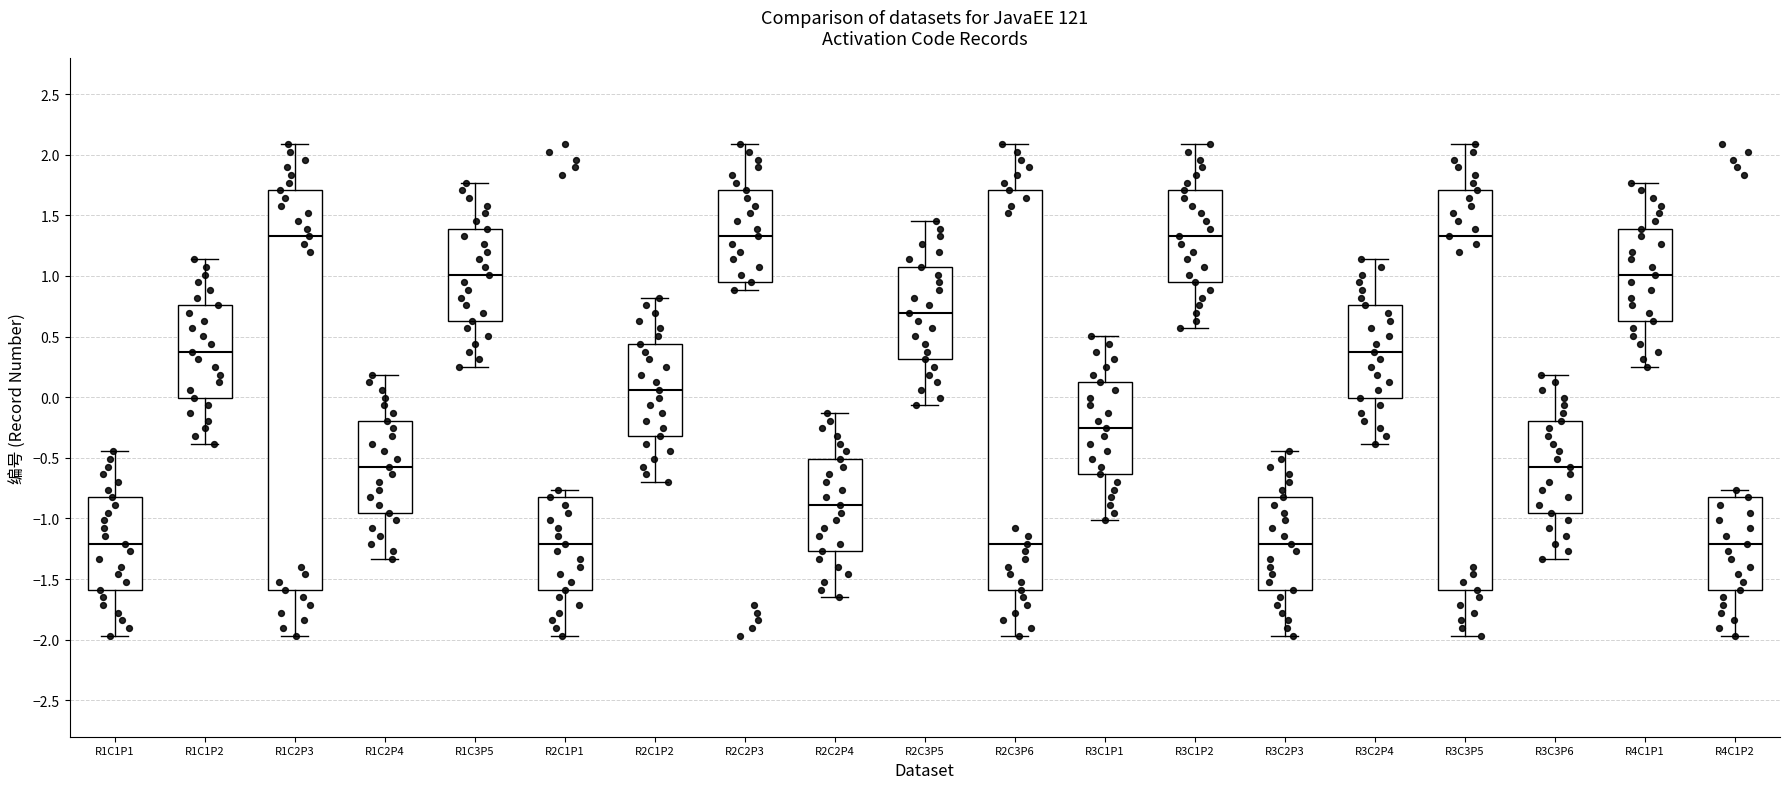

Where is the lower edge of the box for R3C3P5 on the y-axis? The values are not printed on the chart, so give them approximately, as read against the axis.

-1.60